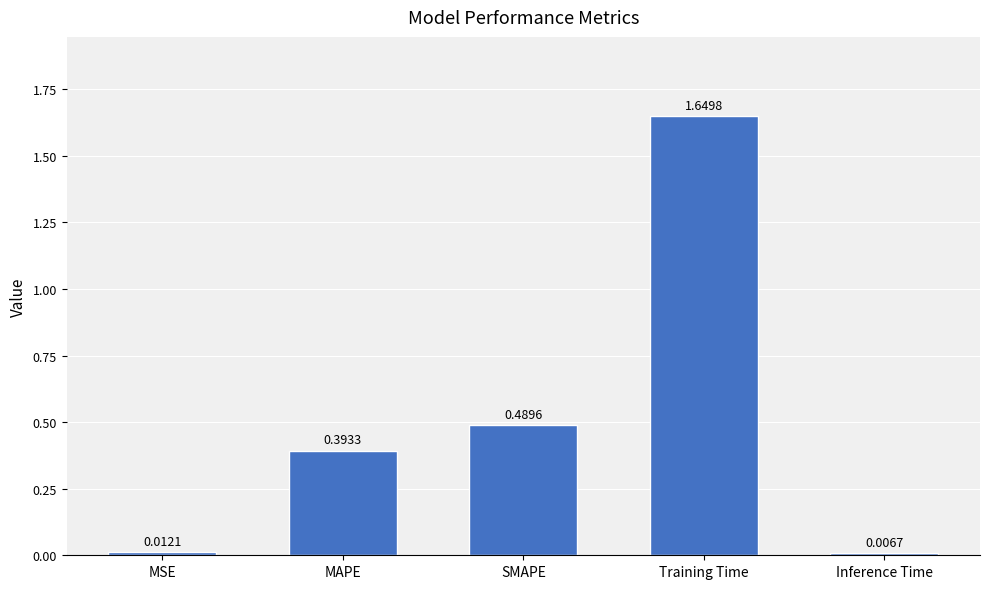

List the labels in order of value, largest first.

Training Time, SMAPE, MAPE, MSE, Inference Time